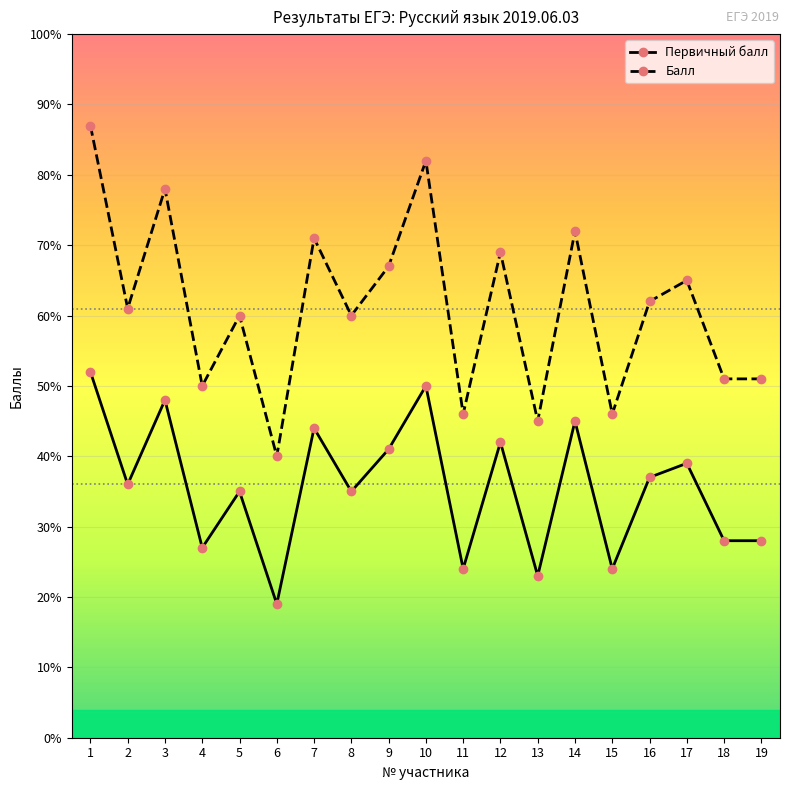

At 7, list the series in order from smallest to largest.

Первичный балл, Балл